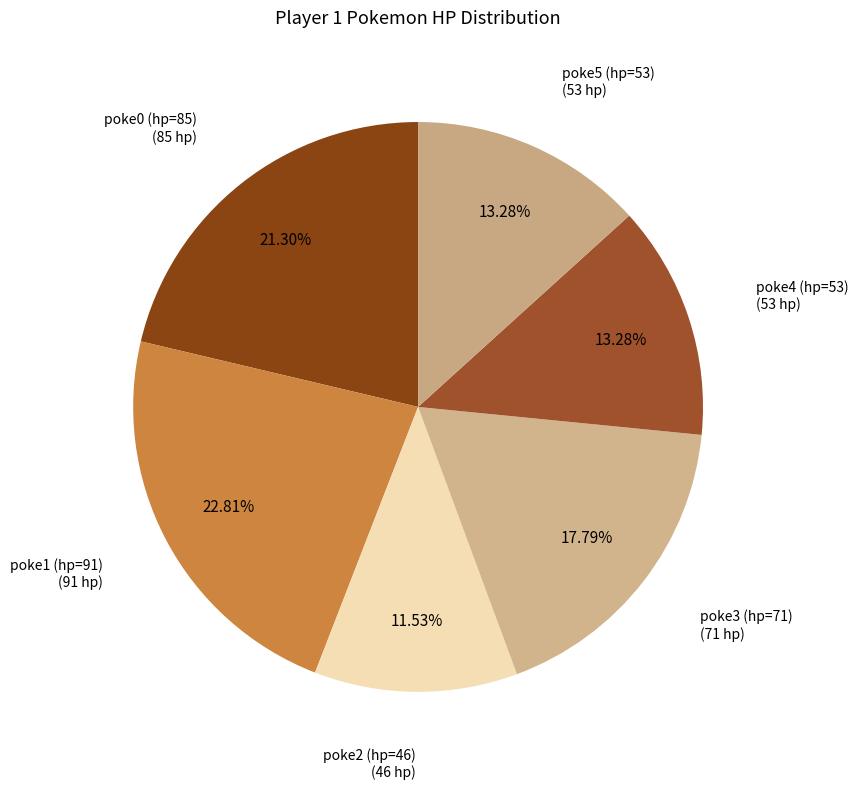

Rank the categories by value from lowest to highest.

poke2 (hp=46), poke4 (hp=53), poke5 (hp=53), poke3 (hp=71), poke0 (hp=85), poke1 (hp=91)